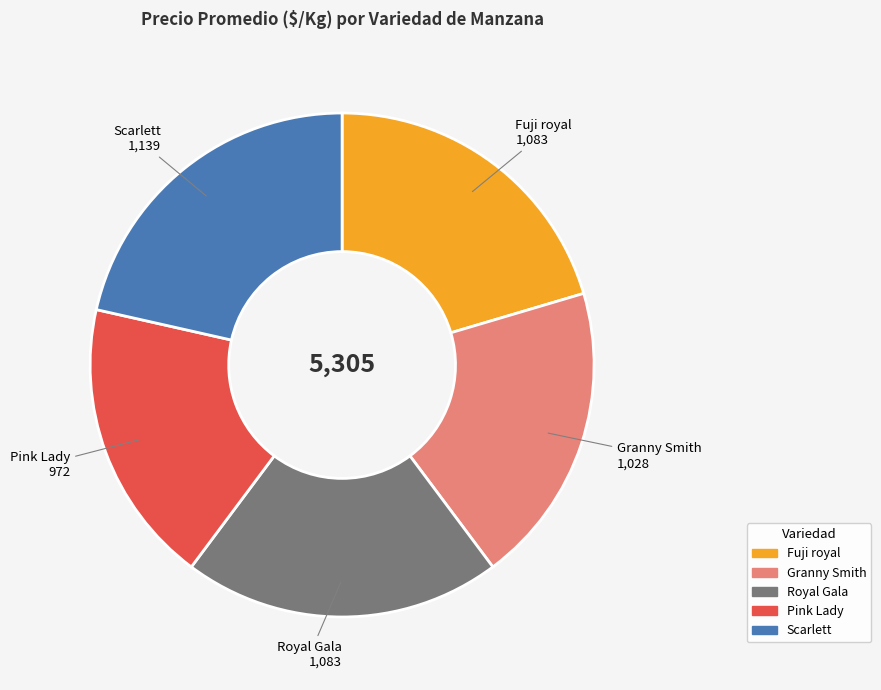

Between Granny Smith and Pink Lady, which is larger?

Granny Smith